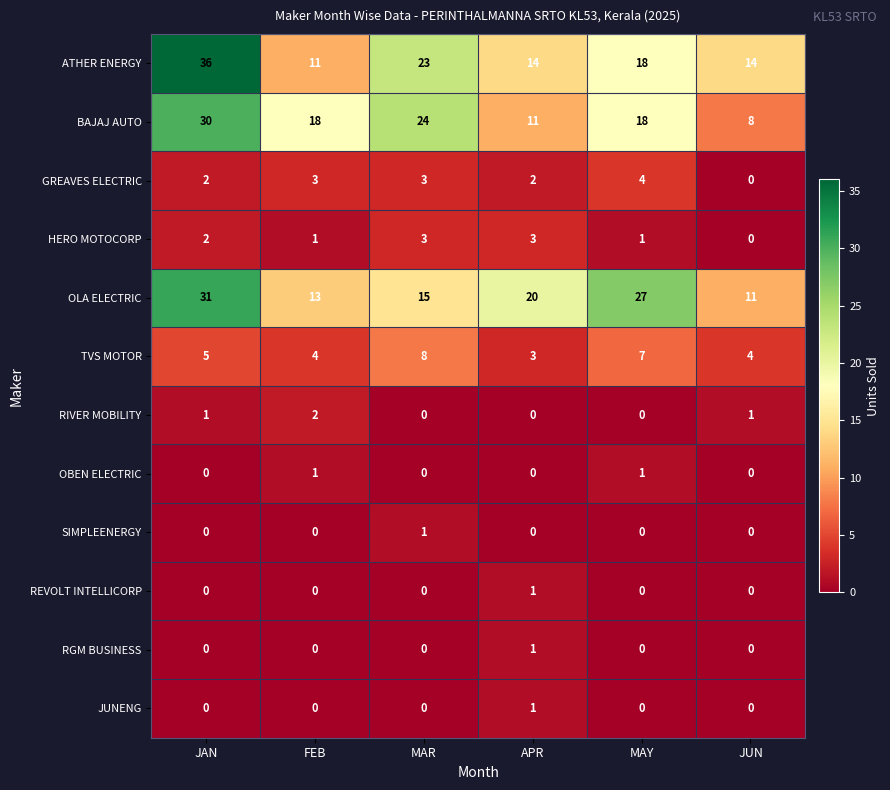

Which series has the largest total across all categories?

OLA ELECTRIC